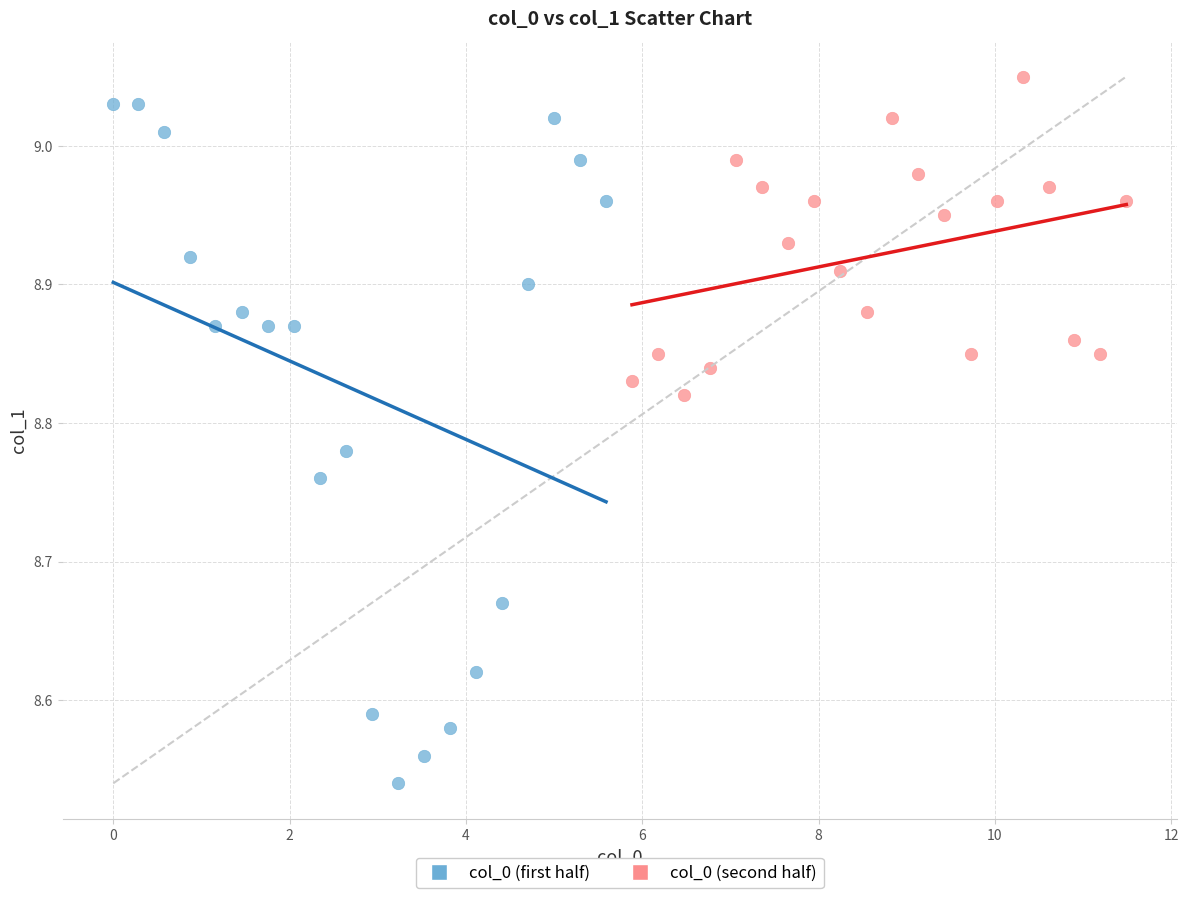

Which series reaches the minimum Y coordinate?

col_0 (first half)